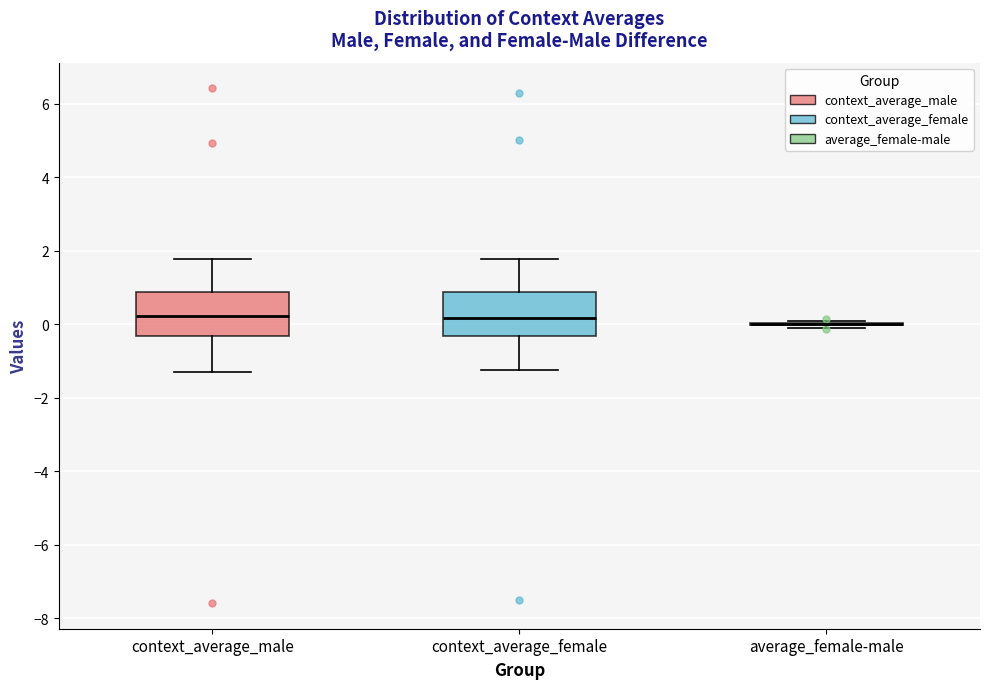

Reading left to right, transcribe this box plot: for each box, give where its median line is, the range the box spans, and where its two whiskers end, as read against the y-axis. The values are not printed on the chart, so give them approximately, as read against the axis.

context_average_male: median 0.2, box -0.4 to 0.8, whiskers -1.4 to 1.8
context_average_female: median 0.2, box -0.4 to 0.8, whiskers -1.2 to 1.8
average_female-male: box collapsed to a line at 0.0, whiskers -0.2 to 0.0